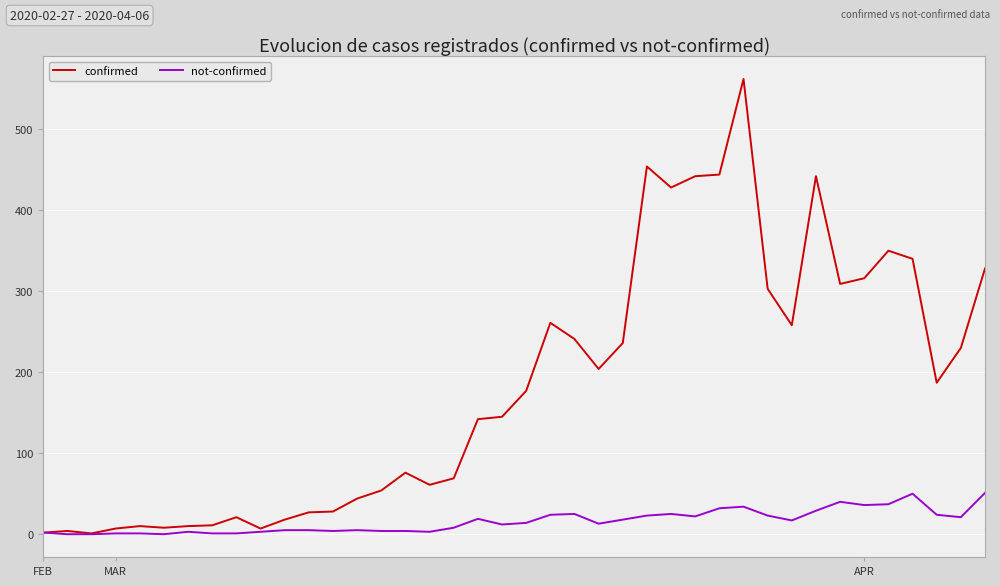

What are all the series names shown in the legend?

confirmed, not-confirmed